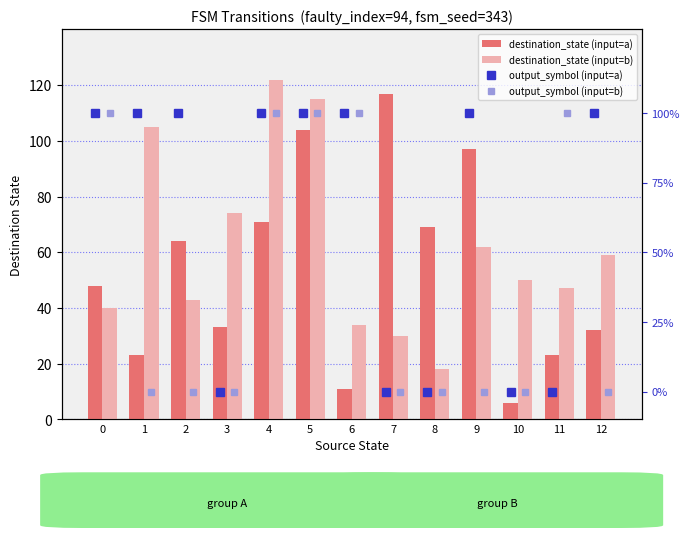

What is the total value across all series at 7?

147